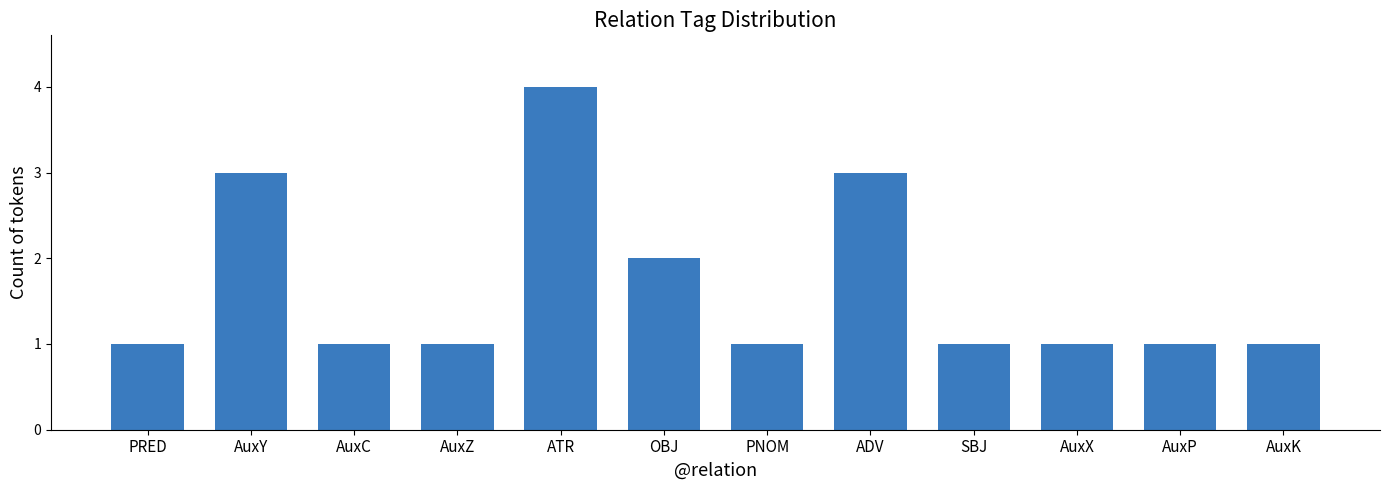

What is the difference between the maximum and second lowest values?

3